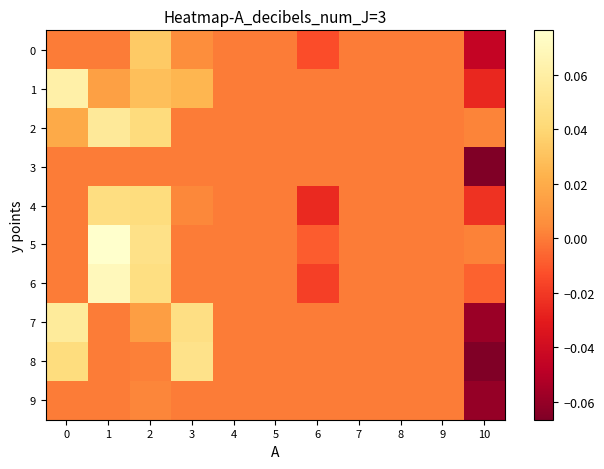

Reading left to right, what are all the values shown in this chart?

0: 0=0.0	1=0.0	2=0.0	3=0.0	4=0.0	5=0.0	6=-0.0	7=0.0	8=0.0	9=0.0	10=-0.0
1: 0=0.1	1=0.0	2=0.0	3=0.0	4=0.0	5=0.0	6=0.0	7=0.0	8=0.0	9=0.0	10=-0.0
2: 0=0.0	1=0.1	2=0.0	3=0.0	4=0.0	5=0.0	6=0.0	7=0.0	8=0.0	9=0.0	10=0.0
3: 0=0.0	1=0.0	2=0.0	3=0.0	4=0.0	5=0.0	6=0.0	7=0.0	8=0.0	9=0.0	10=-0.1
4: 0=0.0	1=0.0	2=0.0	3=0.0	4=0.0	5=0.0	6=-0.0	7=0.0	8=0.0	9=0.0	10=-0.0
5: 0=0.0	1=0.1	2=0.0	3=0.0	4=0.0	5=0.0	6=-0.0	7=0.0	8=0.0	9=0.0	10=0.0
6: 0=0.0	1=0.1	2=0.0	3=0.0	4=0.0	5=0.0	6=-0.0	7=0.0	8=0.0	9=0.0	10=-0.0
7: 0=0.1	1=0.0	2=0.0	3=0.0	4=0.0	5=0.0	6=0.0	7=0.0	8=0.0	9=0.0	10=-0.1
8: 0=0.0	1=0.0	2=0.0	3=0.0	4=0.0	5=0.0	6=0.0	7=0.0	8=0.0	9=0.0	10=-0.1
9: 0=0.0	1=0.0	2=0.0	3=0.0	4=0.0	5=0.0	6=0.0	7=0.0	8=0.0	9=0.0	10=-0.1